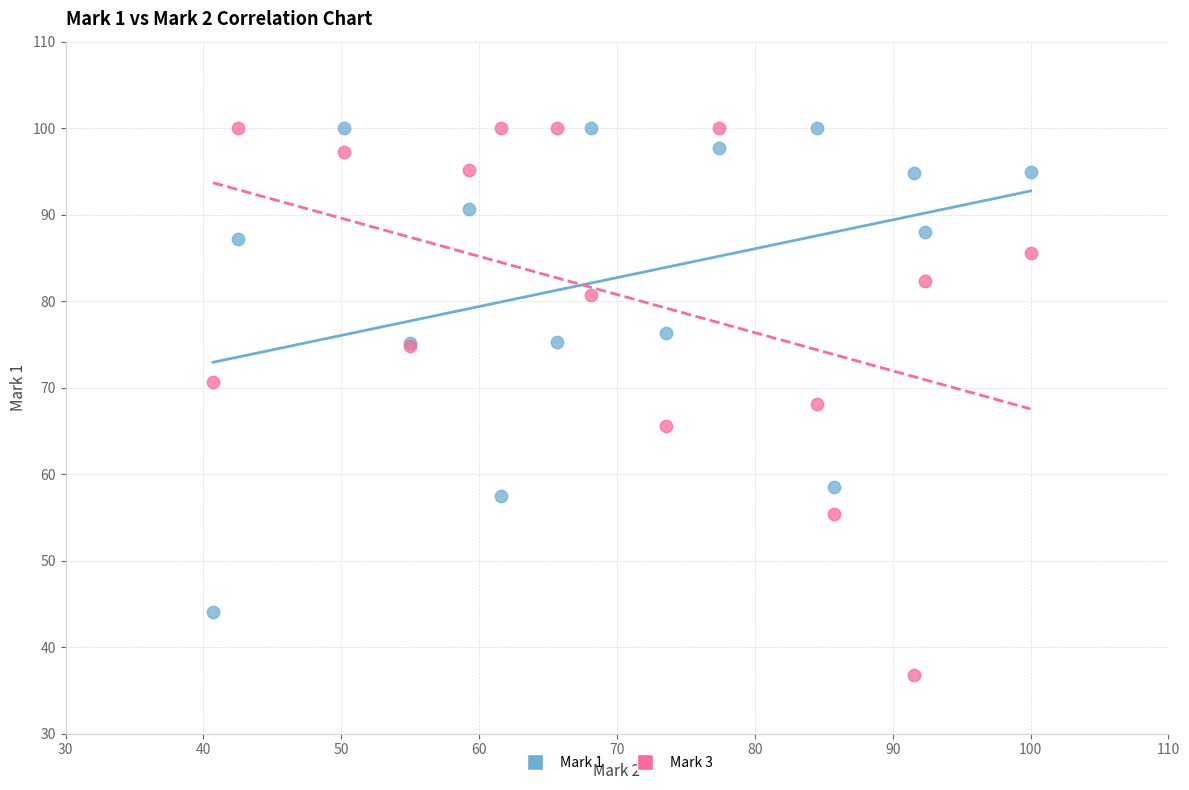

What are all the series names shown in the legend?

Mark 1, Mark 3